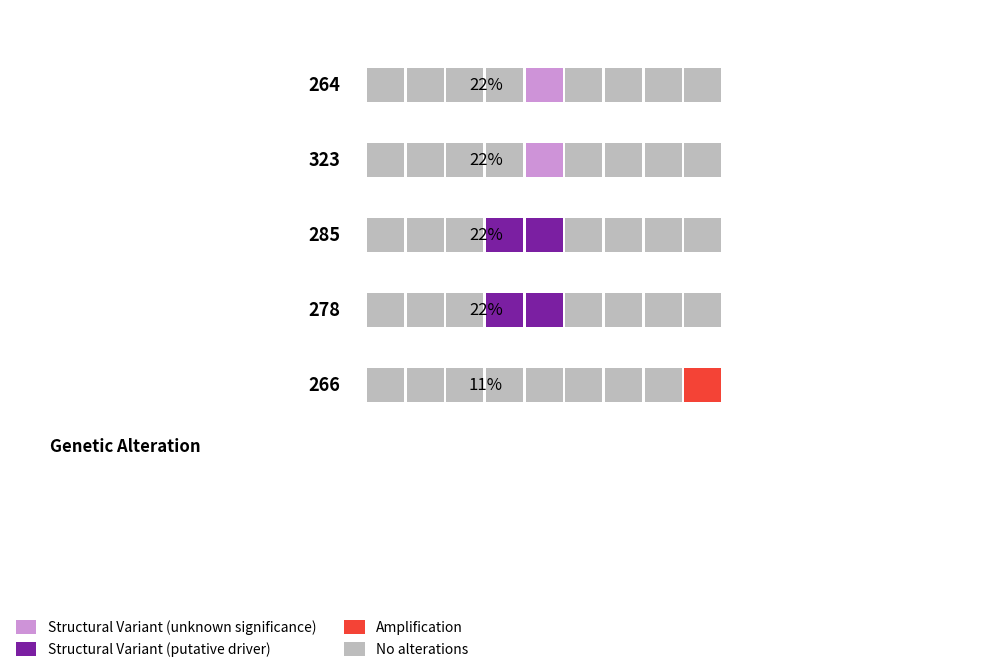

What position from the right is 285?

3